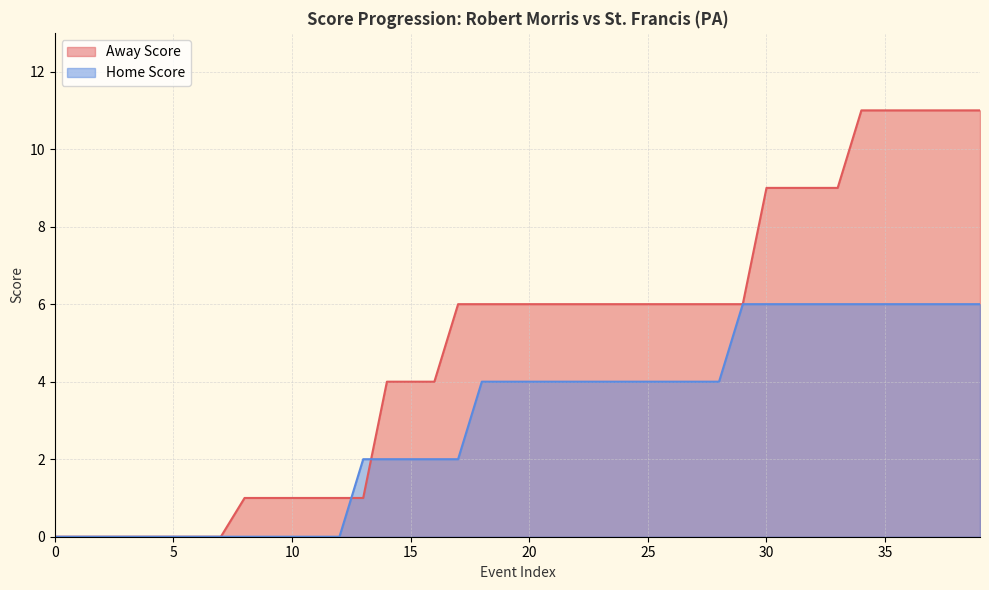

True or false: Home Score has a value of 6 at 39.

True